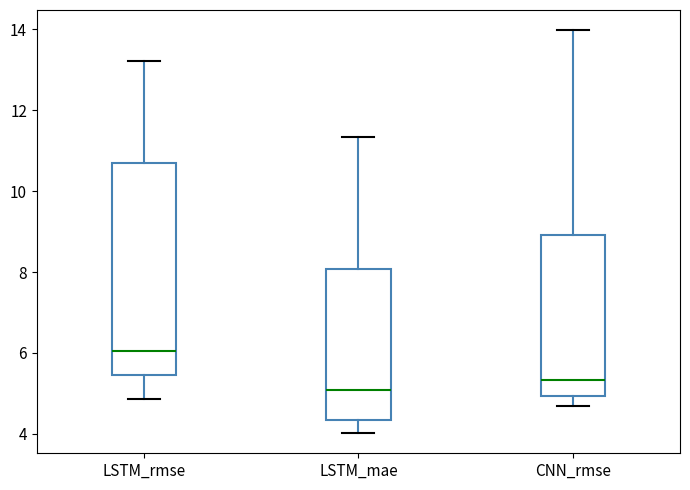

Reading left to right, transcribe this box plot: for each box, give where its median line is, the range the box spans, and where its two whiskers end, as read against the y-axis. The values are not printed on the chart, so give them approximately, as read against the axis.

LSTM_rmse: median 6.0, box 5.4 to 10.6, whiskers 4.8 to 13.2
LSTM_mae: median 5.0, box 4.4 to 8.0, whiskers 4.0 to 11.4
CNN_rmse: median 5.4, box 5.0 to 9.0, whiskers 4.6 to 14.0